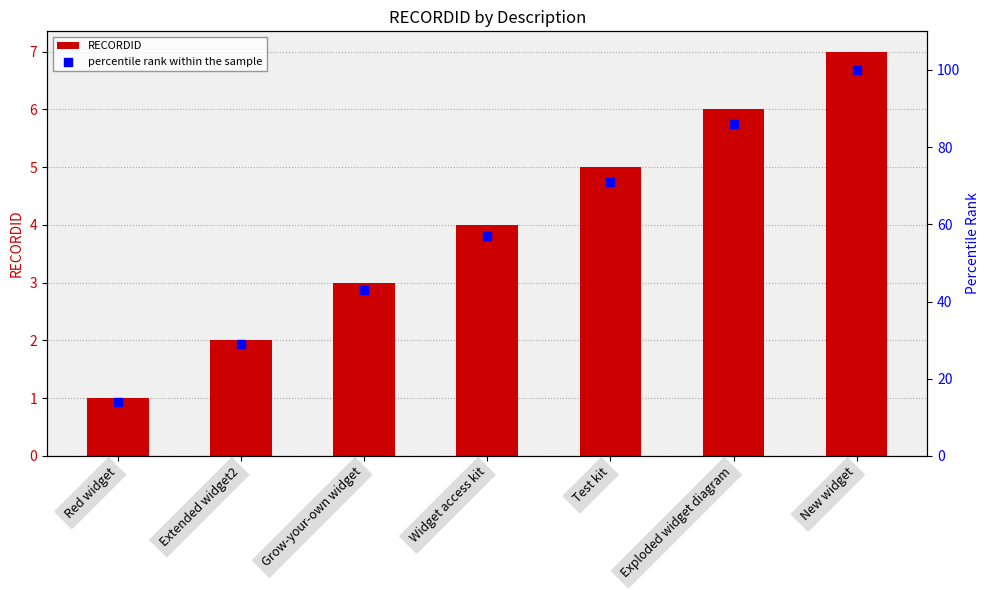

Which series reaches the maximum Y coordinate?

percentile rank within the sample